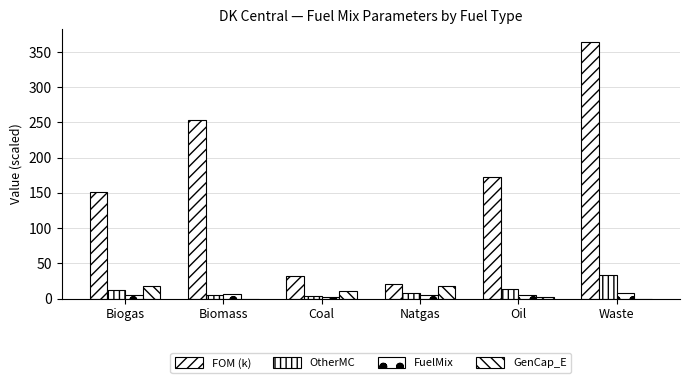

What is the difference between the GenCap_E values at Biogas and Waste?

17.2